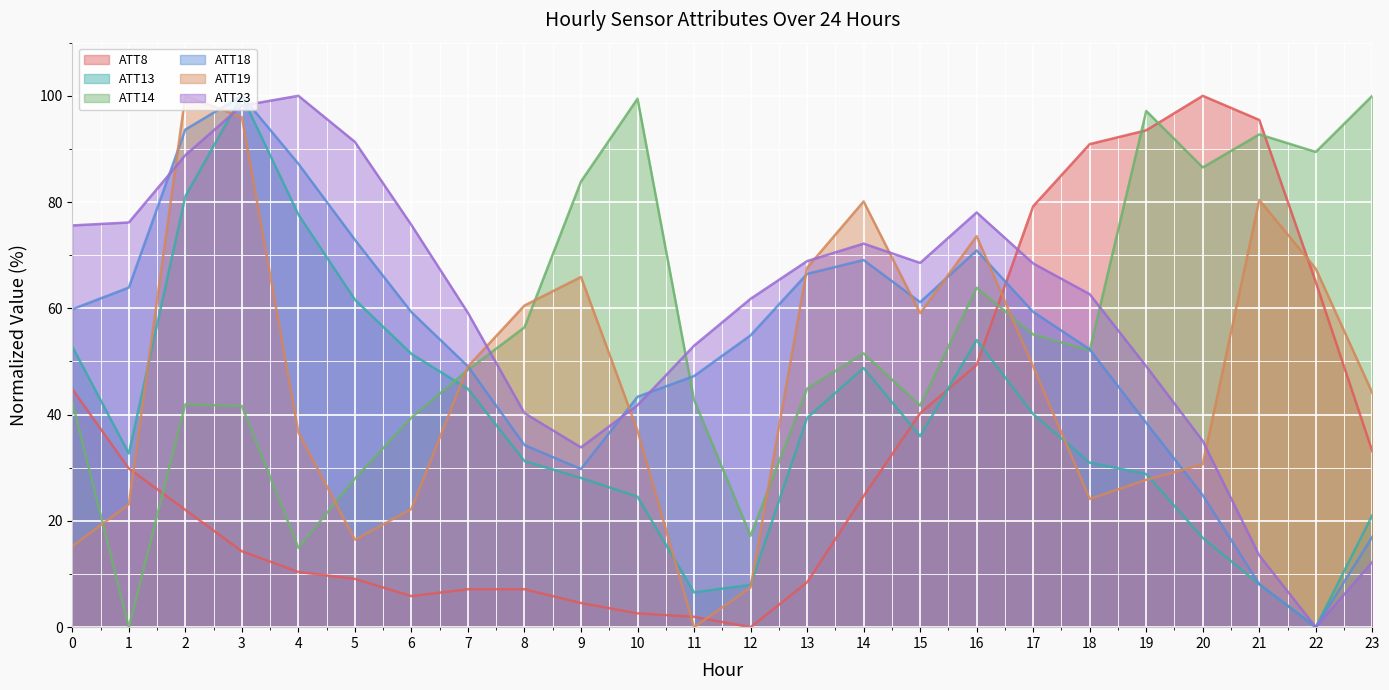

Reading left to right, transcribe all the data shown in this chart.

ATT8: 44.8	29.9	22.1	14.3	10.4	9.1	5.8	7.1	7.1	4.5	2.6	1.9	0.0	8.4	24.7	40.3	49.4	79.2	90.9	93.5	100.0	95.5	64.9	33.1
ATT13: 52.8	32.7	81.1	100.0	77.7	61.6	51.4	44.8	31.3	28.1	24.6	6.5	8.0	39.4	48.8	35.9	54.0	40.1	31.0	28.8	16.8	8.1	0.0	21.1
ATT14: 42.4	0.0	41.9	41.6	14.9	28.0	39.4	48.4	56.4	83.9	99.5	42.8	17.2	44.9	51.5	41.7	63.9	55.1	52.1	97.1	86.5	92.7	89.4	100.0
ATT18: 59.8	63.9	93.6	100.0	87.2	72.9	59.3	49.1	34.3	29.8	43.4	47.3	54.9	66.5	69.1	61.2	70.9	59.3	52.3	38.4	24.8	8.1	0.0	17.0
ATT19: 15.3	23.1	100.0	96.0	36.7	16.5	22.2	49.1	60.5	65.9	37.0	0.0	7.5	67.6	80.1	59.1	73.6	49.1	24.2	27.7	30.7	80.4	67.5	44.1
ATT23: 75.6	76.2	88.8	98.1	100.0	91.3	75.7	59.1	40.3	33.8	41.8	53.0	61.8	68.9	72.2	68.6	78.1	68.4	62.7	49.1	35.0	13.5	0.0	12.3